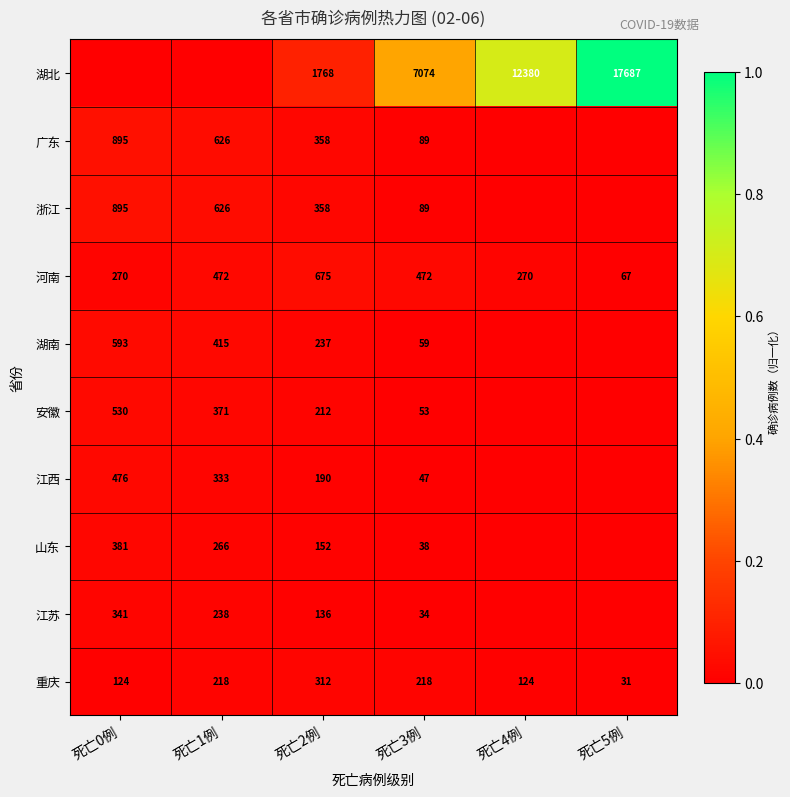

Is the value of 江苏 at 死亡2例 greater than the value of 浙江 at 死亡2例?

No